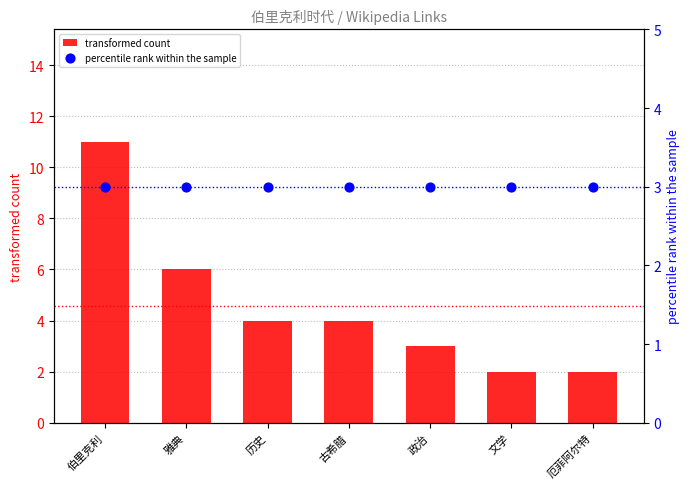

Which series has the largest Y range (max minus min)?

transformed count